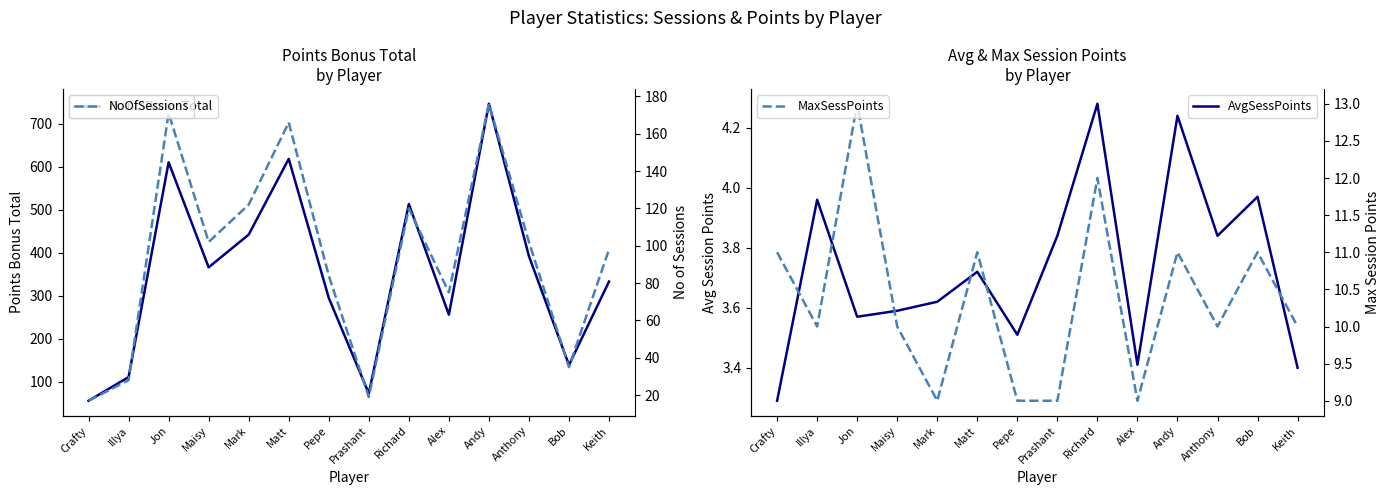

In PointsBonusTotal, how many points are lower than both neighbors (excluding endpoints)?

4